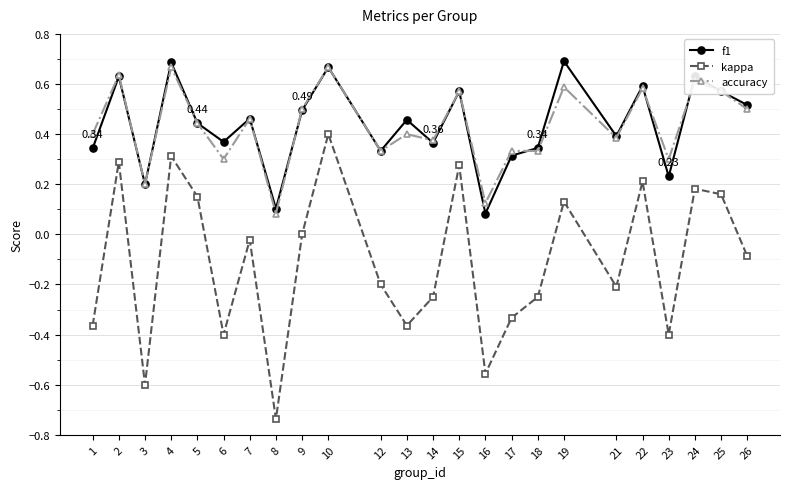

True or false: f1 has more than 1 points higher than both neighbors.

True